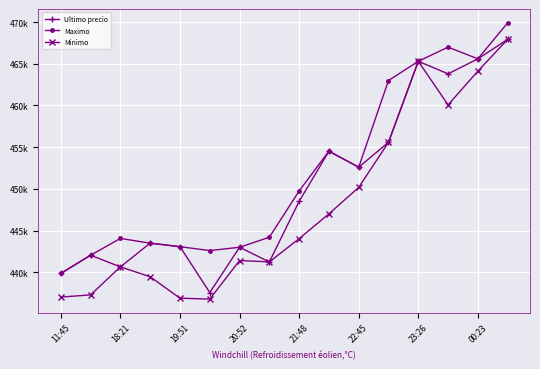

Does the chart have visible grid lines?

Yes